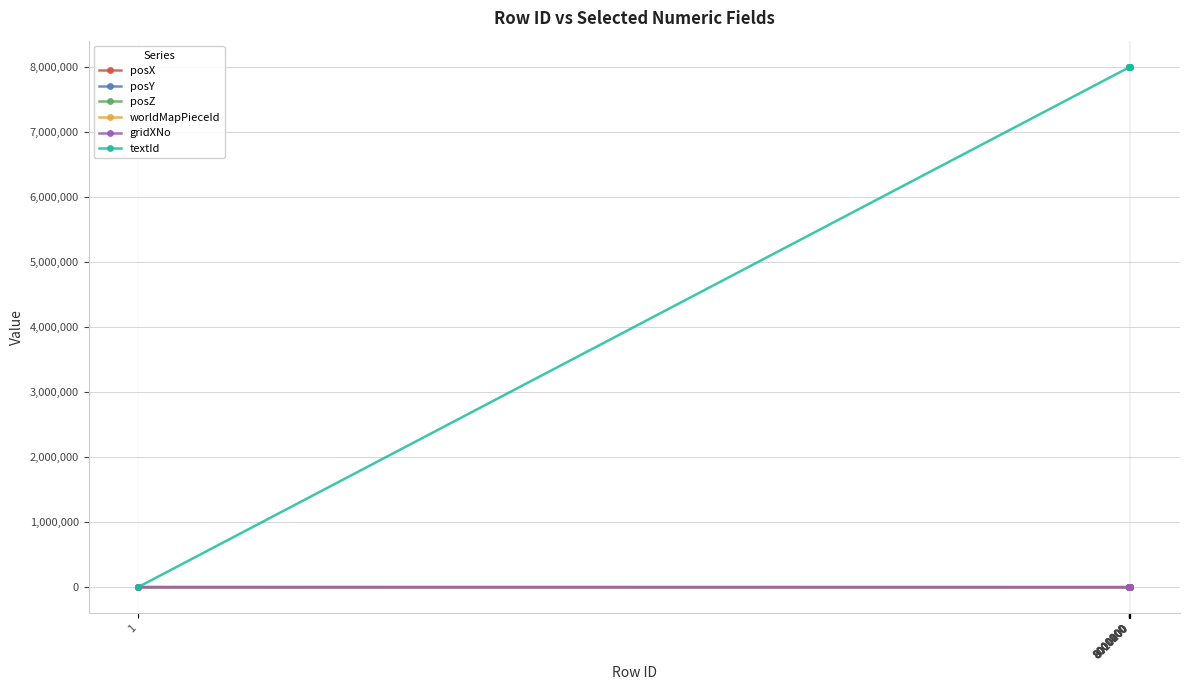

Which series has the largest total across all categories?

textId